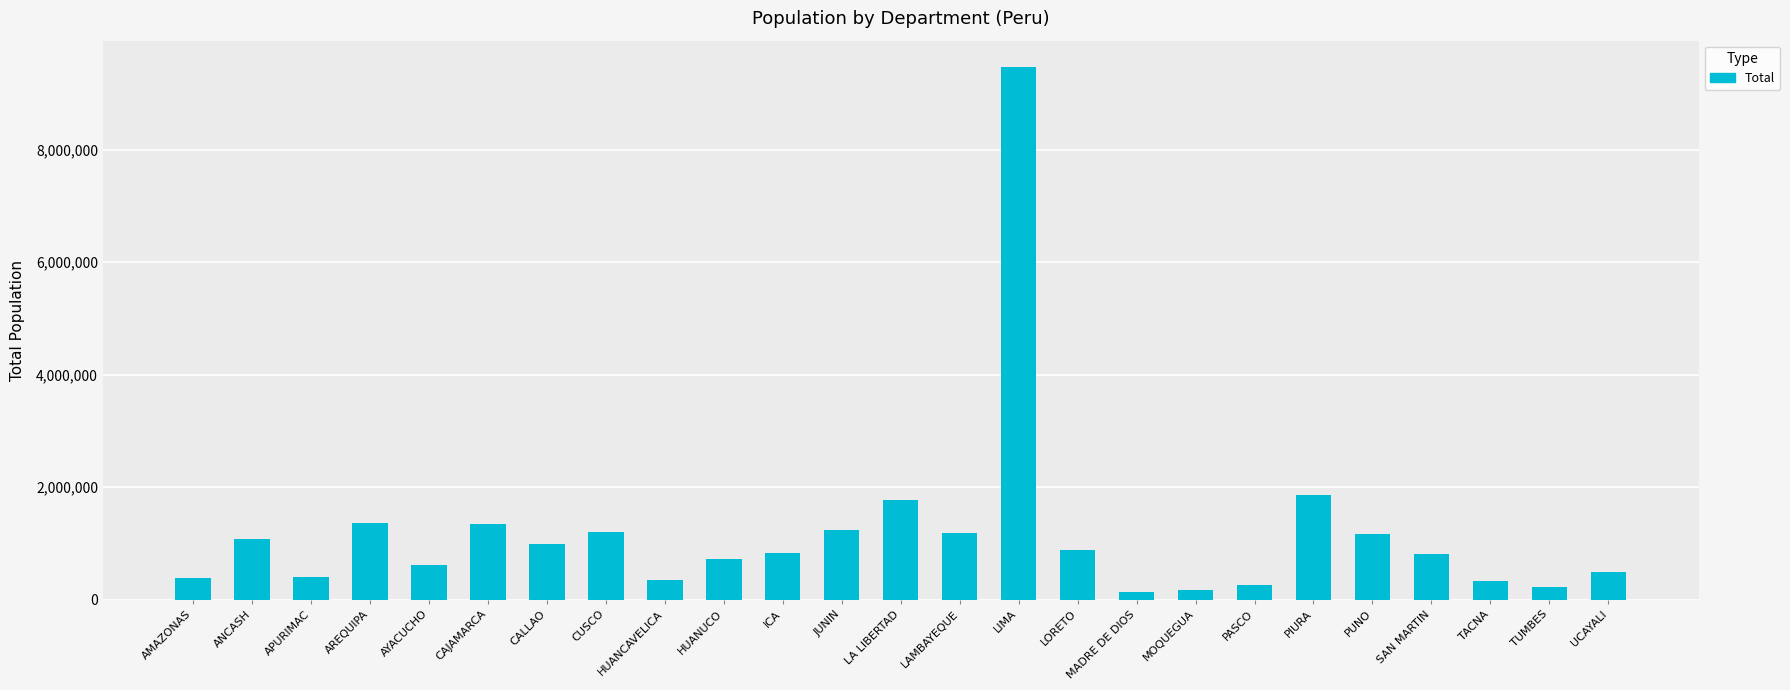

What is the smallest value displayed?

139257